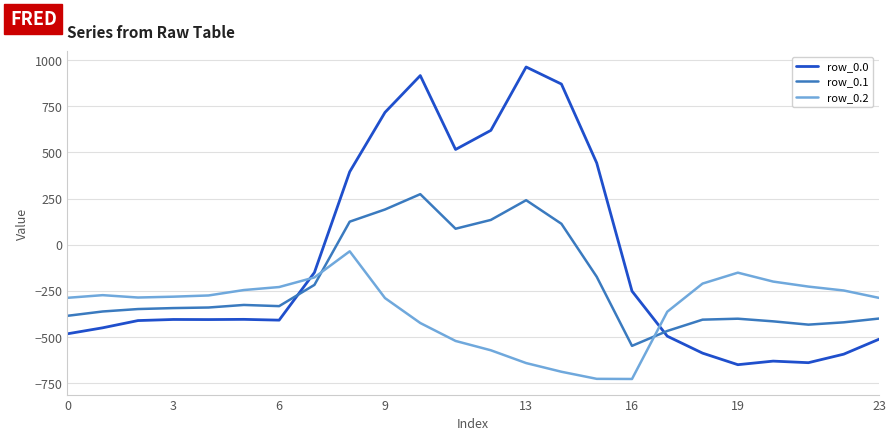

Which series has the largest range (max minus min)?

row_0.0